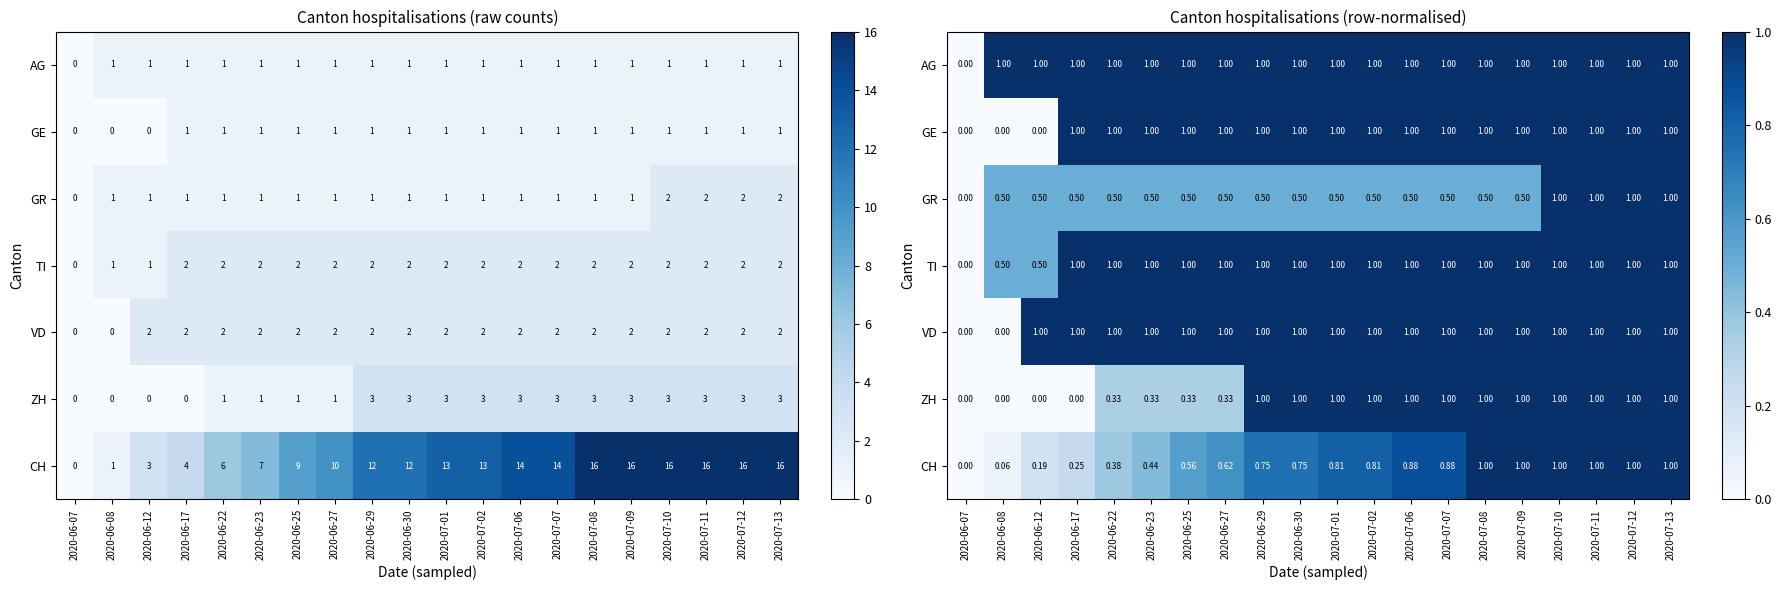

Rank the categories by ZH value from lowest to highest.

2020-06-07, 2020-06-08, 2020-06-12, 2020-06-17, 2020-06-22, 2020-06-23, 2020-06-25, 2020-06-27, 2020-06-29, 2020-06-30, 2020-07-01, 2020-07-02, 2020-07-06, 2020-07-07, 2020-07-08, 2020-07-09, 2020-07-10, 2020-07-11, 2020-07-12, 2020-07-13